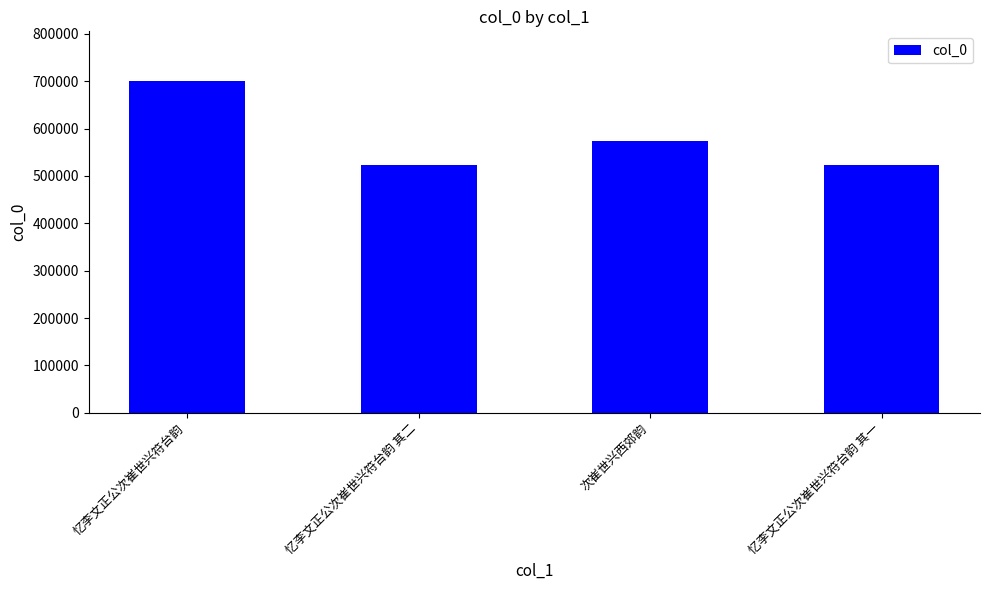

Approximately how many times larger is the value at 忆李文正公次崔世兴符台韵 其一 compared to 忆李文正公次崔世兴符台韵 其二?

1.0